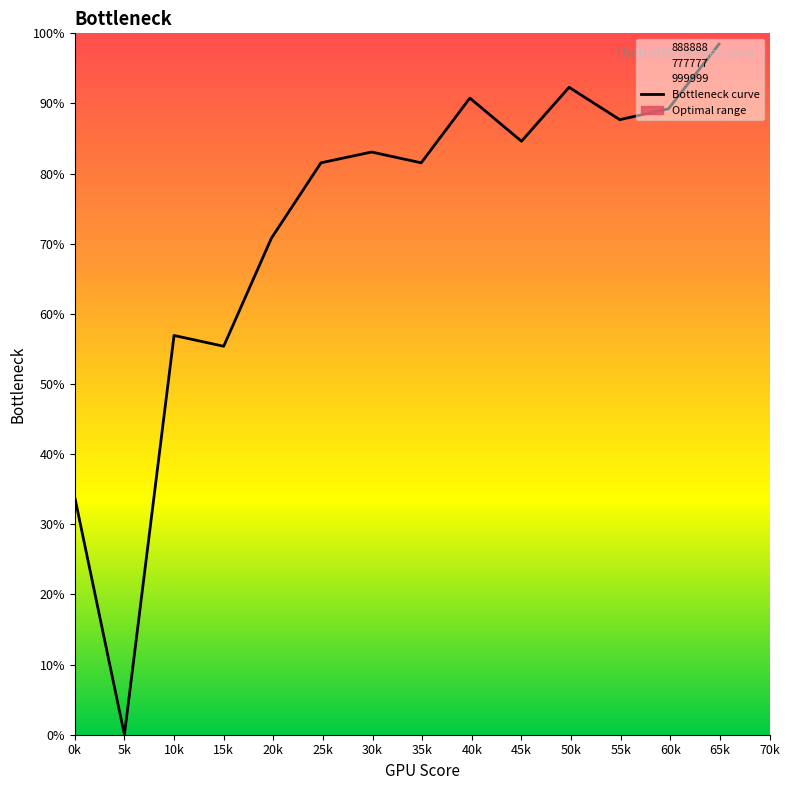

True or false: the data has more than 0 interior local peaks.

True